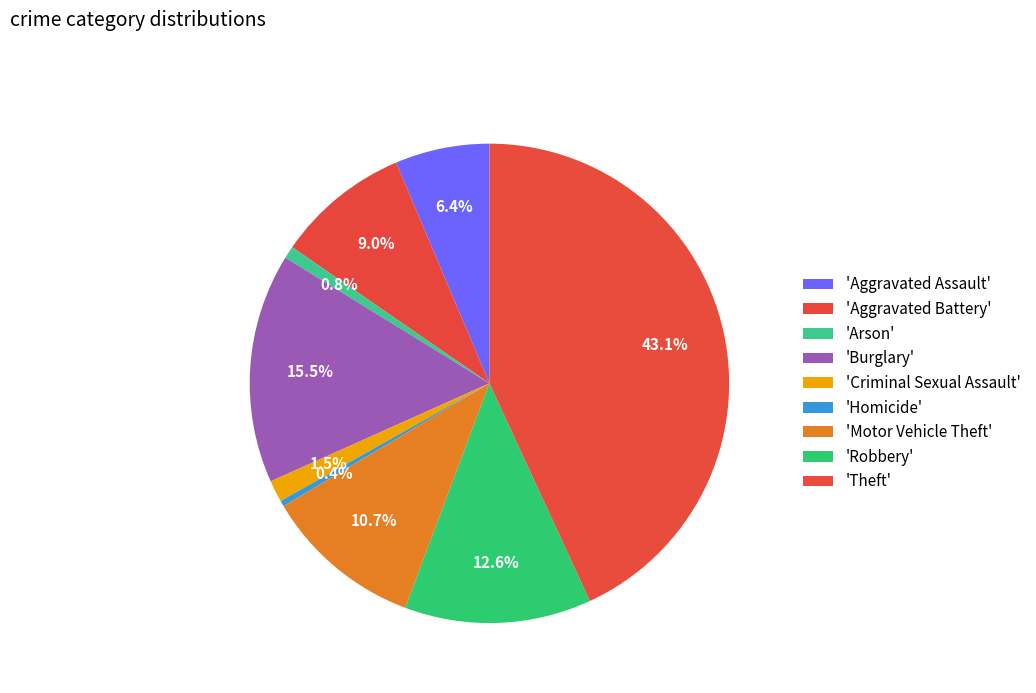

How many slices are in this pie chart?

9